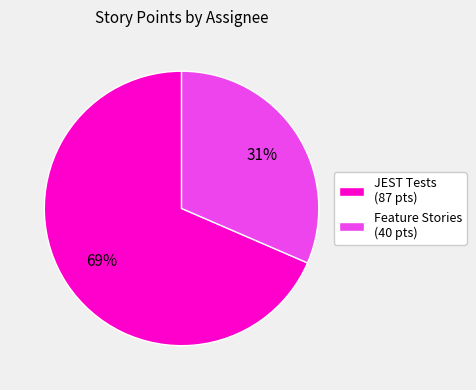

To the nearest percent, what percentage of the pie is JEST Tests (87 pts)?

69%